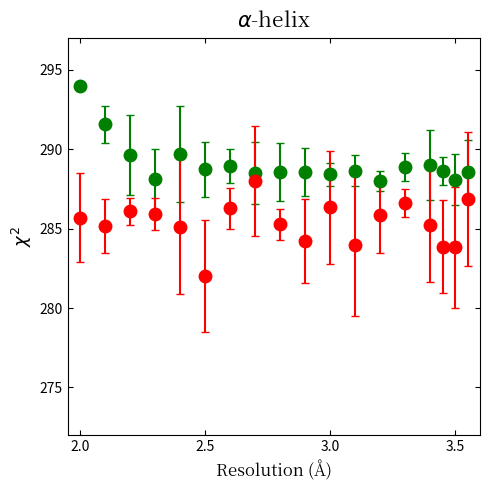

What is the maximum value shown in the chart?

294.0